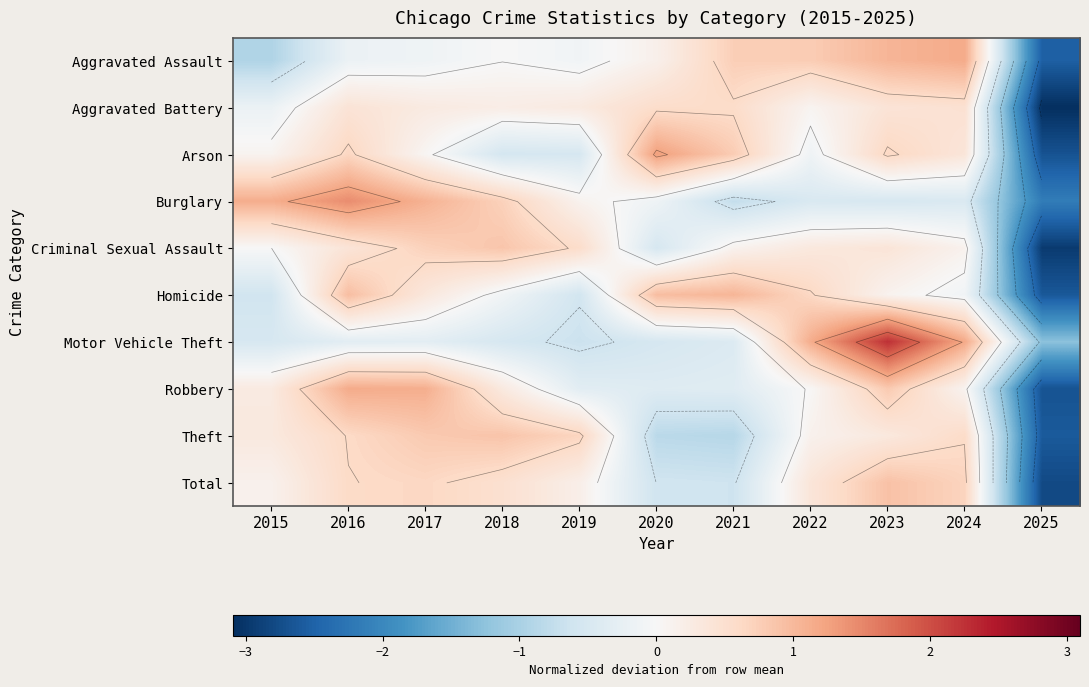

Which category has the lowest value in the Arson series?

2025